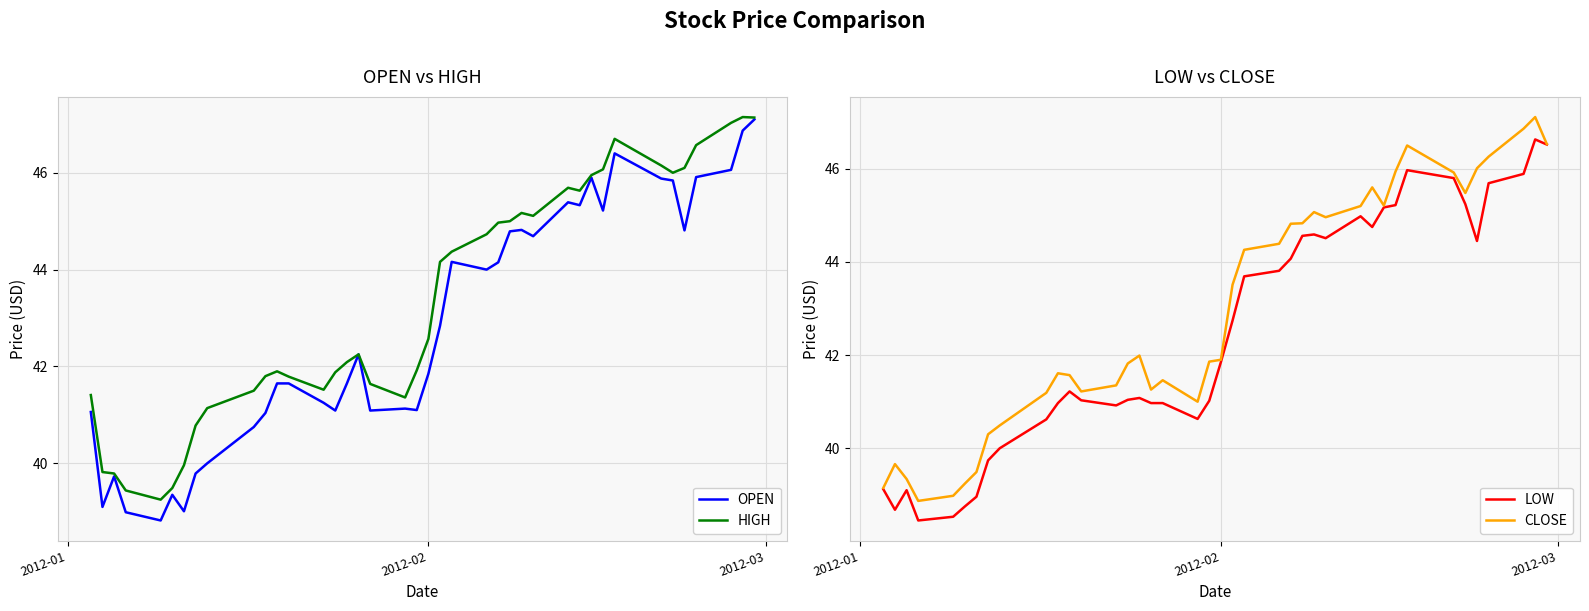

Which series has the widest spread of values?

OPEN